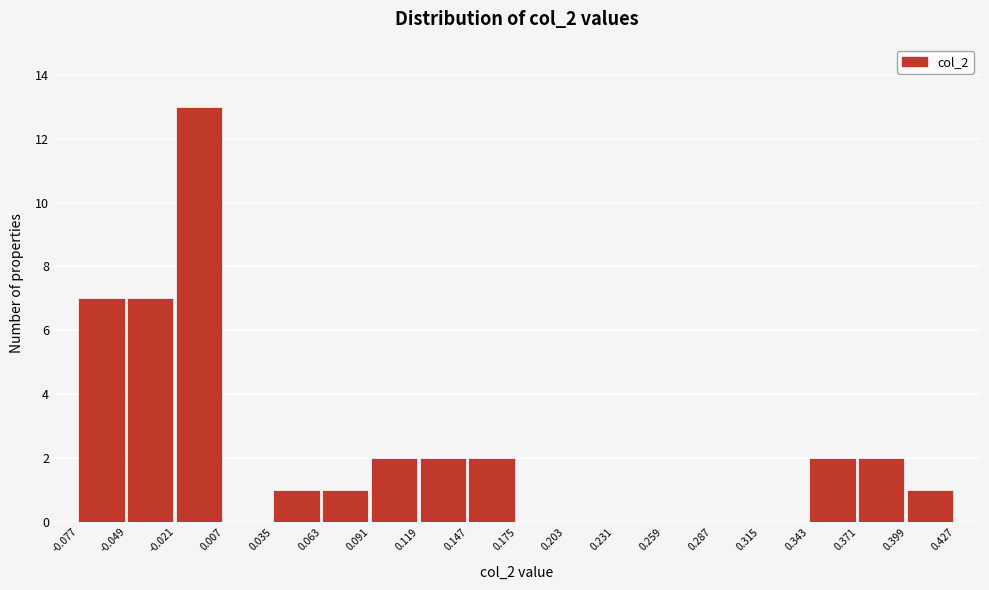

What is the height of the bar covering -0.077 to -0.049 on the x-axis? The values are not printed on the chart, so give them approximately, as read against the axis.

7